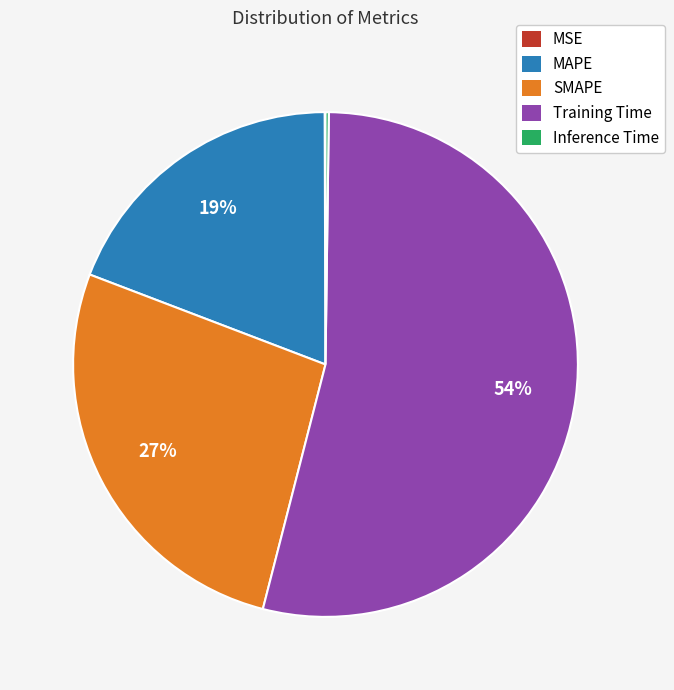

Which category has the biggest portion of the pie?

Training Time